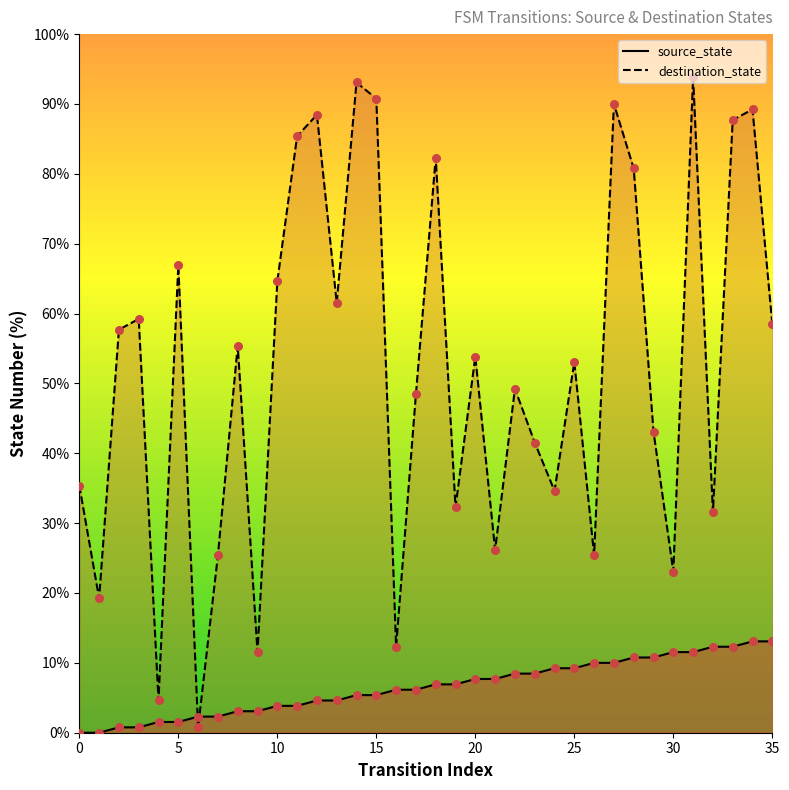

Which series reaches the maximum Y coordinate?

destination_state